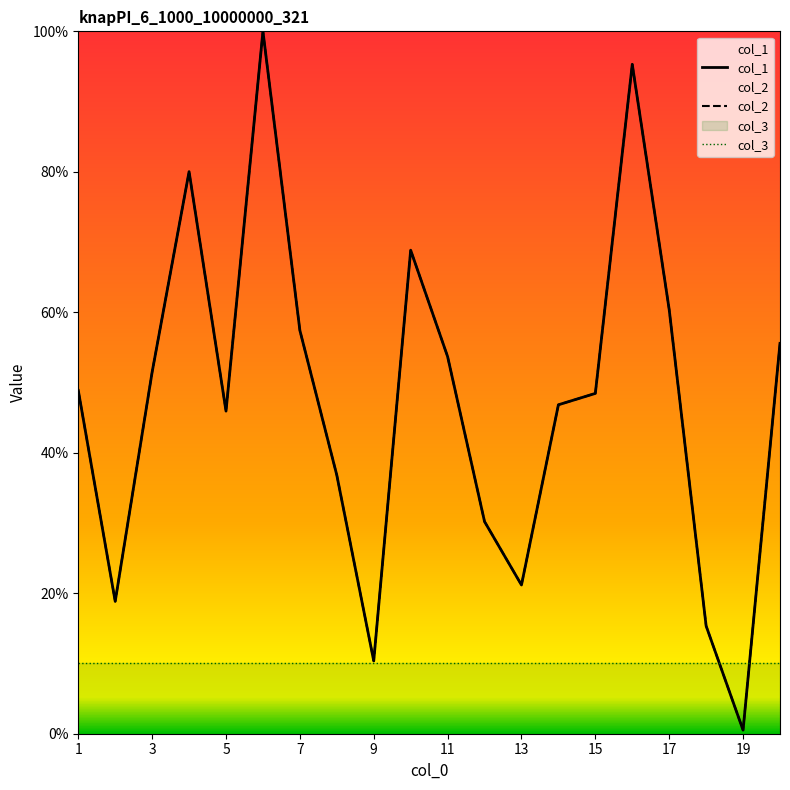

True or false: col_2 and col_1 cross at least once.

False